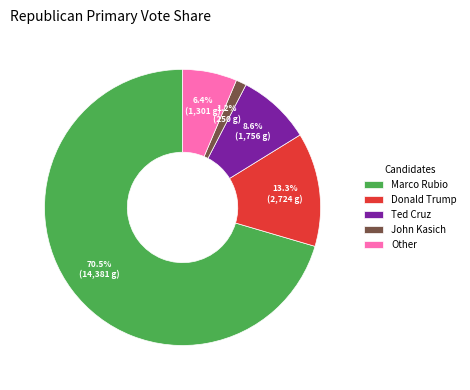

What percentage is NOT represented by Other?

93.6%